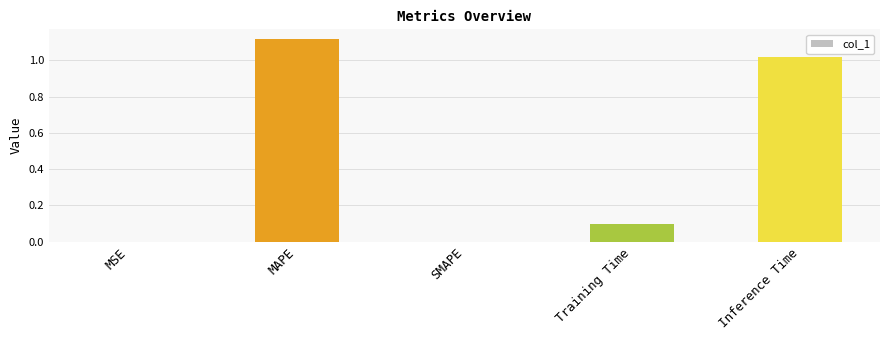

At which category does the chart reach its peak across all series?

MAPE